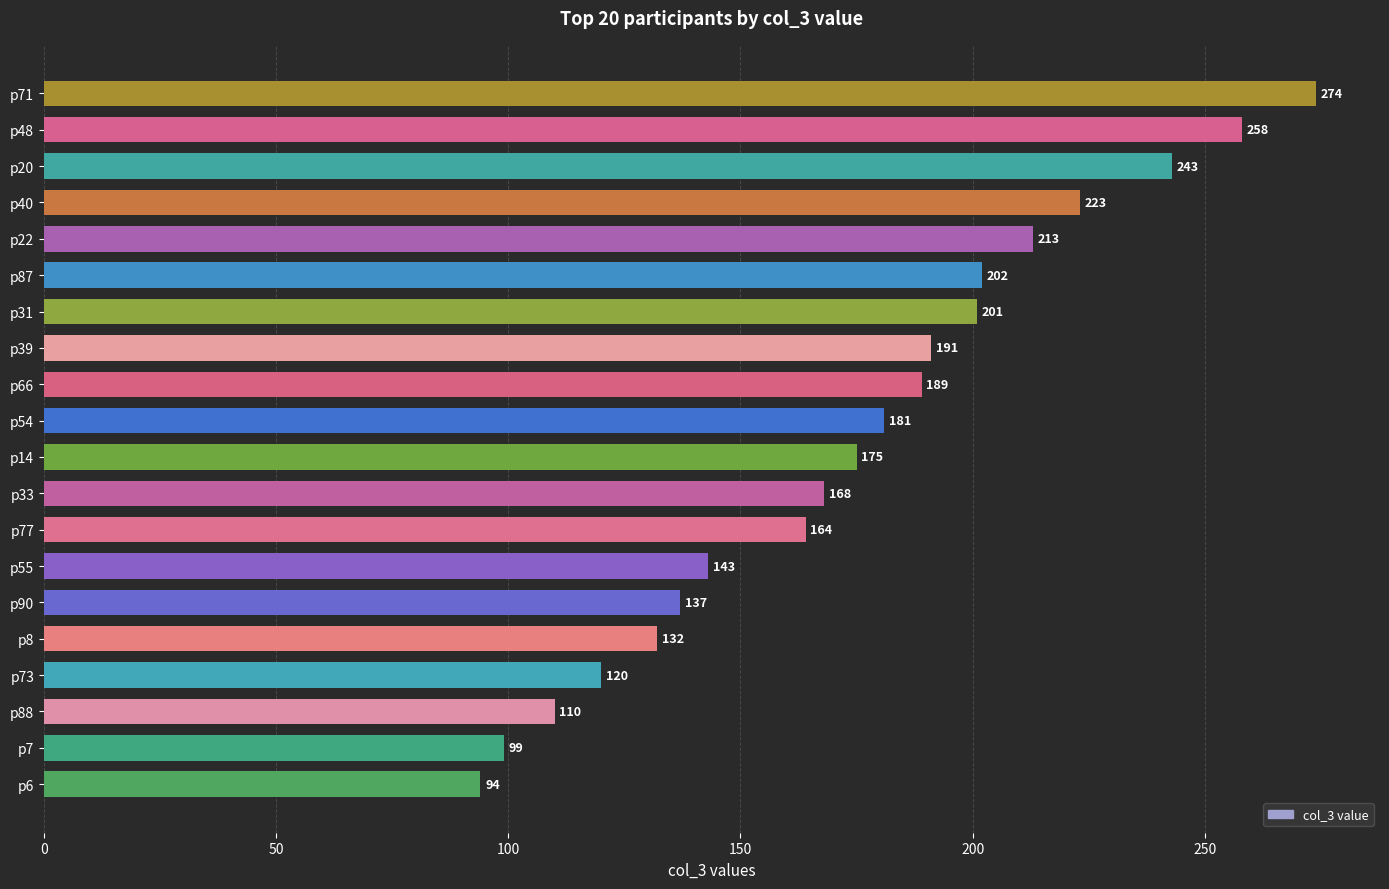

Which label corresponds to the largest value in the chart?

p71